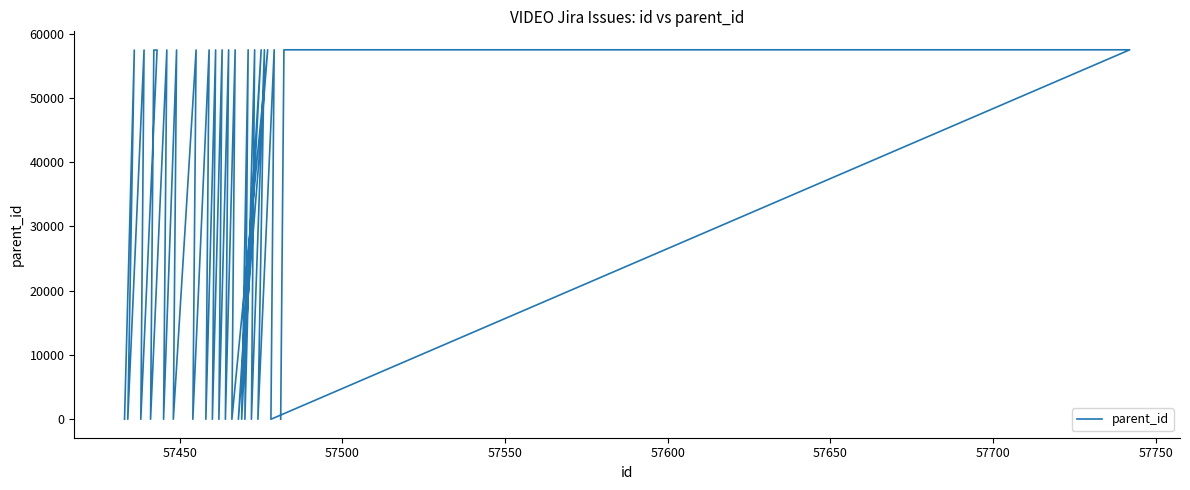

What is the average value?

30167